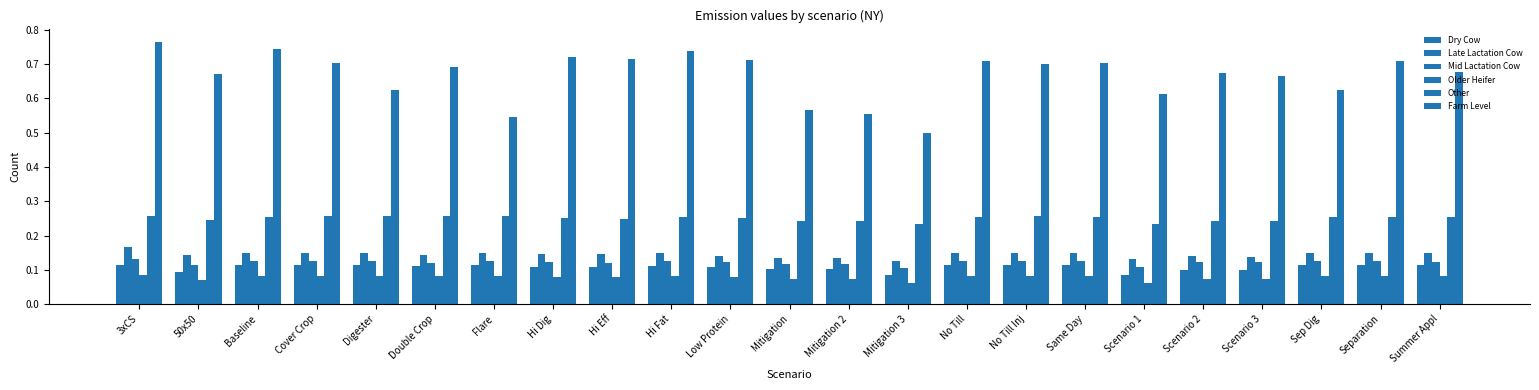

What is the greatest value displayed?

0.8